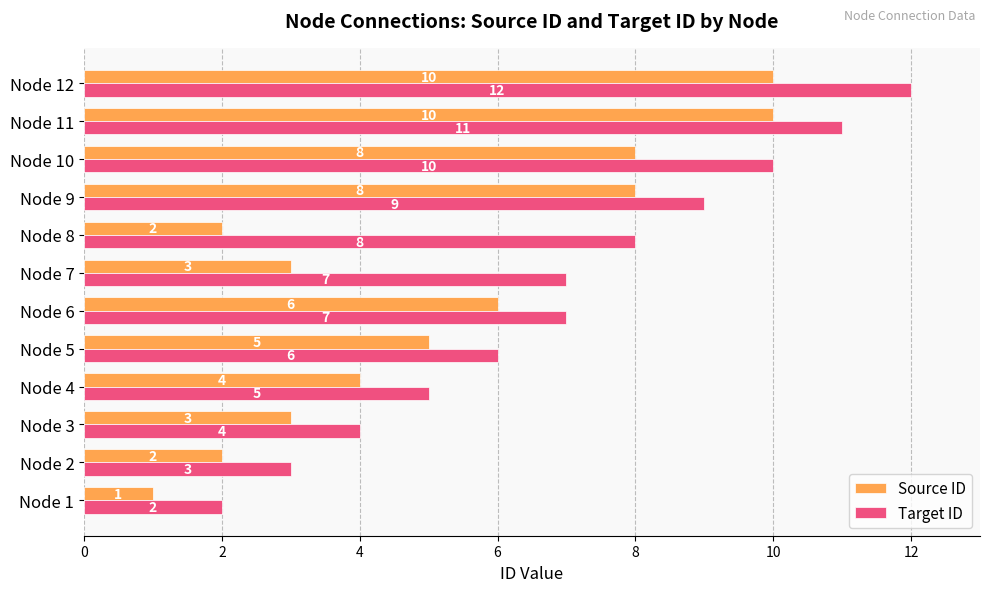

How many series are shown in this chart?

2